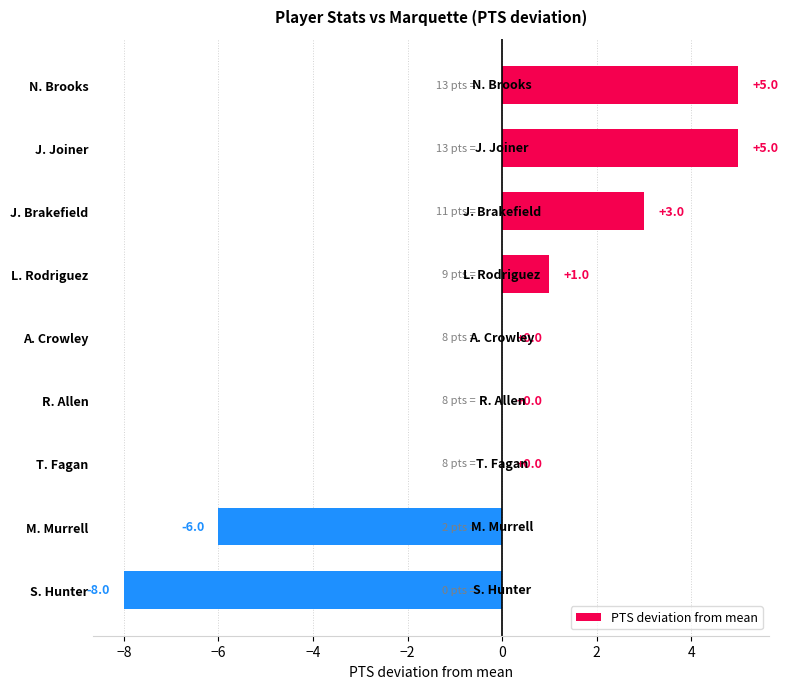

How many values are above zero?

4